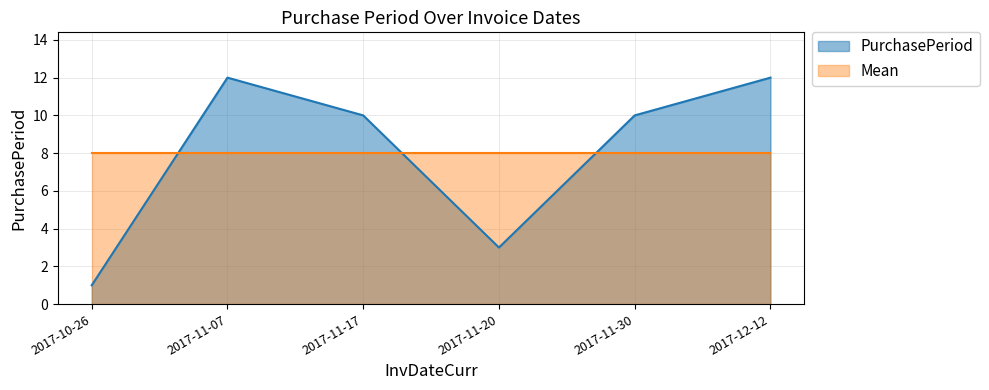

True or false: the data has more than 2 interior local peaks.

False